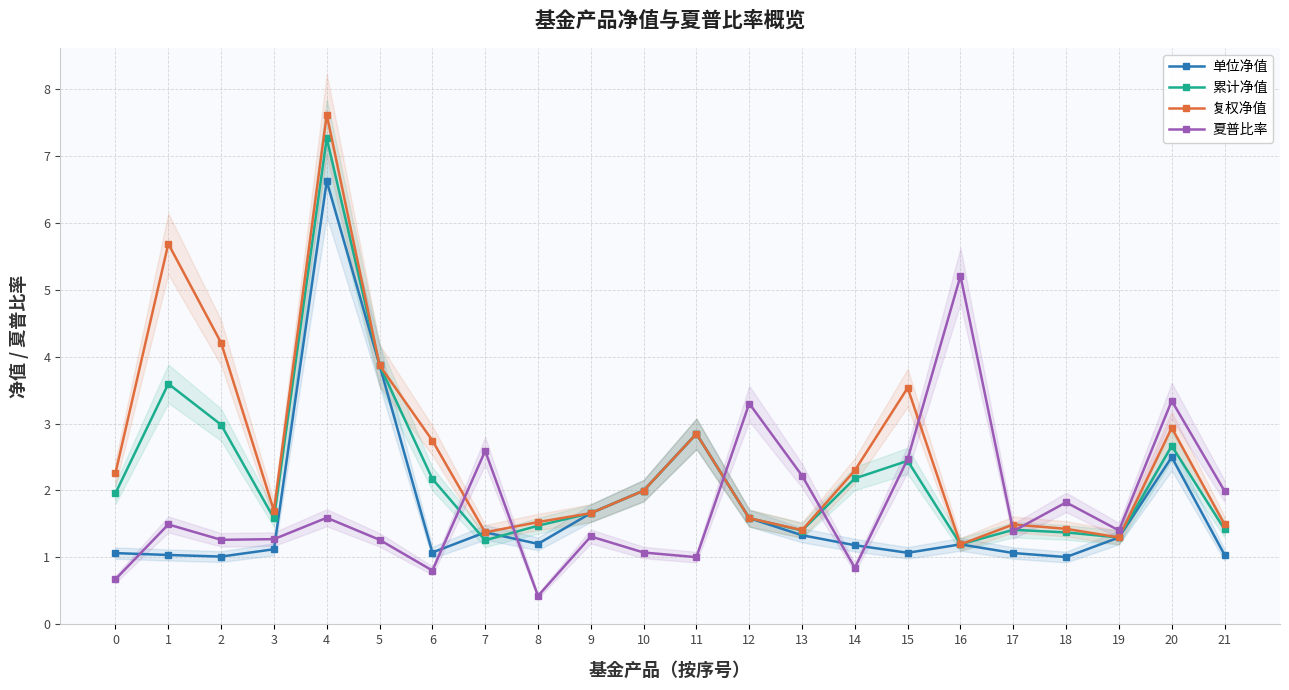

True or false: 夏普比率 and 复权净值 cross at least once.

True